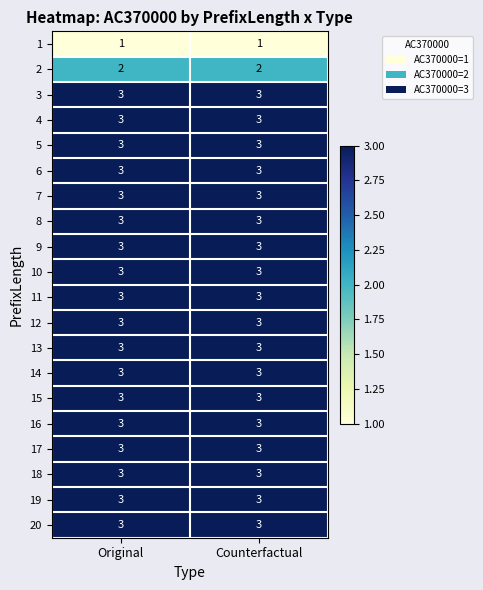

What is the sum of all 2 values?

4